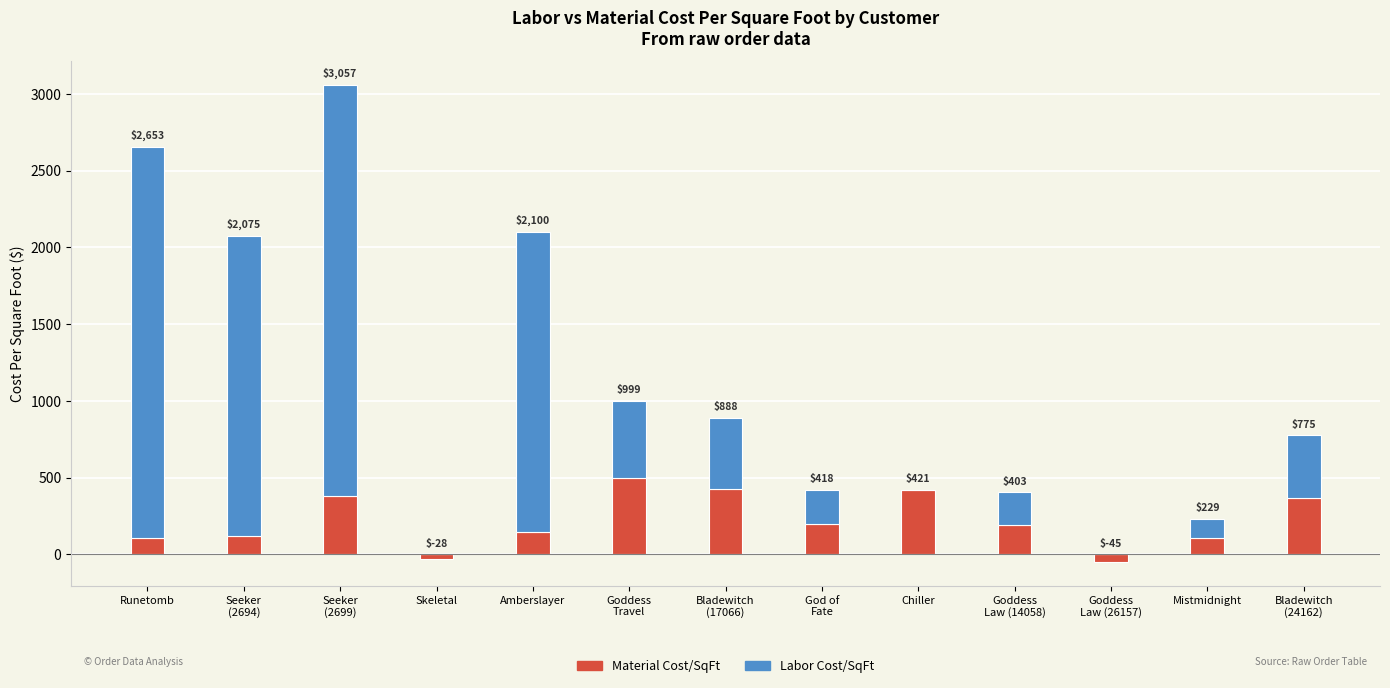

Are the bars horizontal?

No